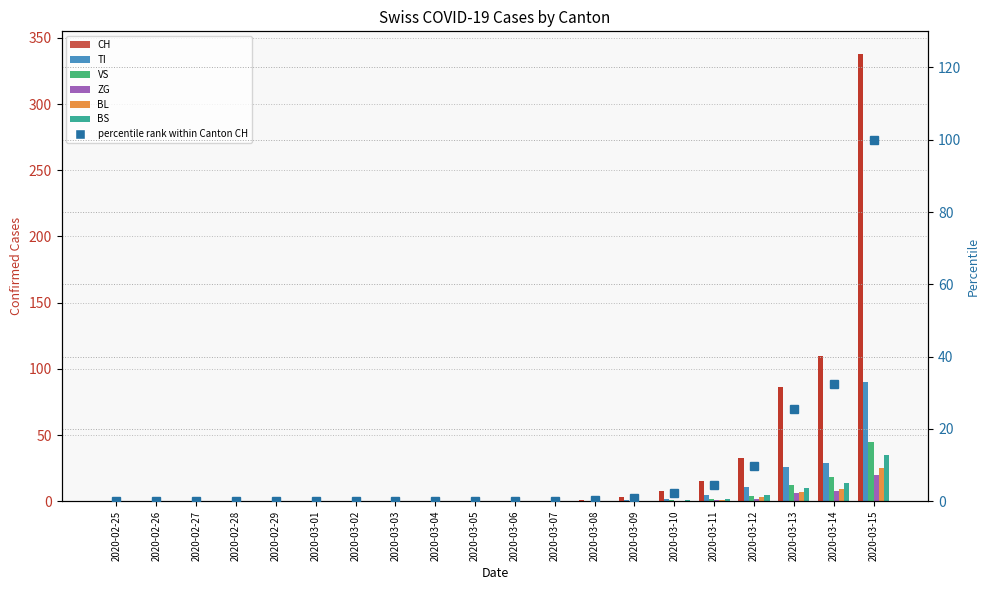

At which category is the sum across all series the highest?

2020-03-15